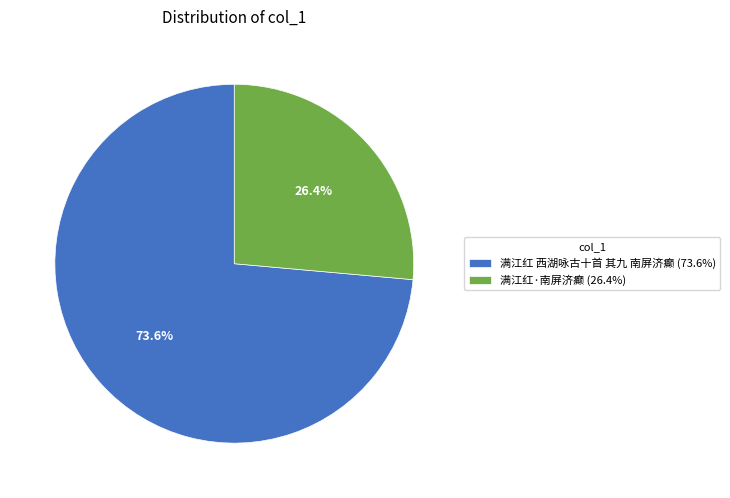

Count the number of slices in the pie.

2